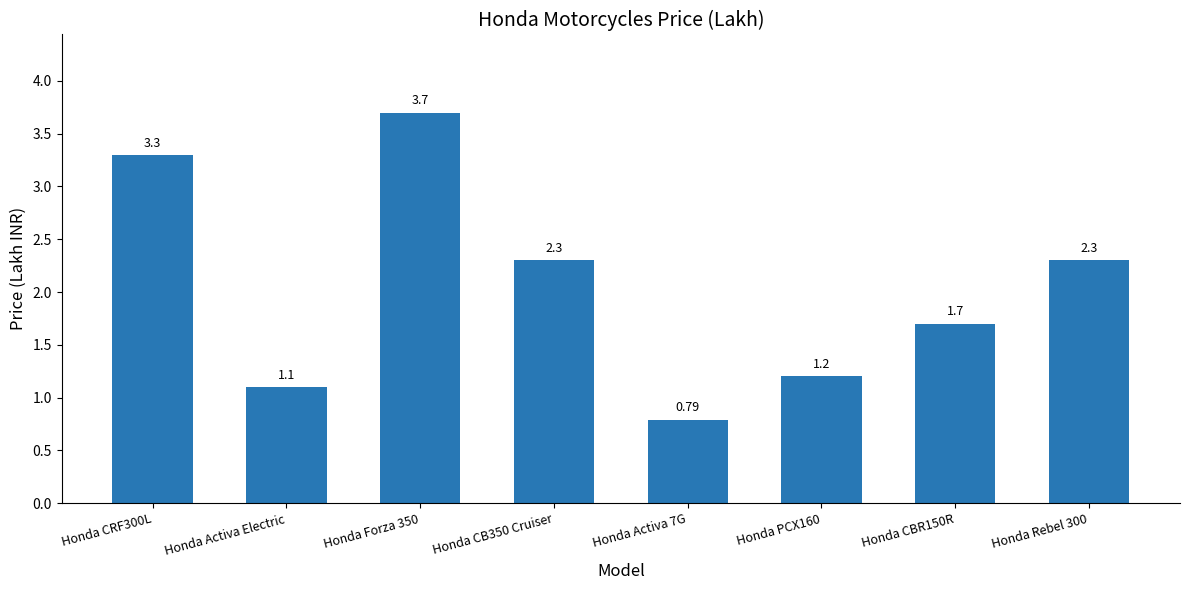

Between Honda CRF300L and Honda CBR150R, which is larger?

Honda CRF300L